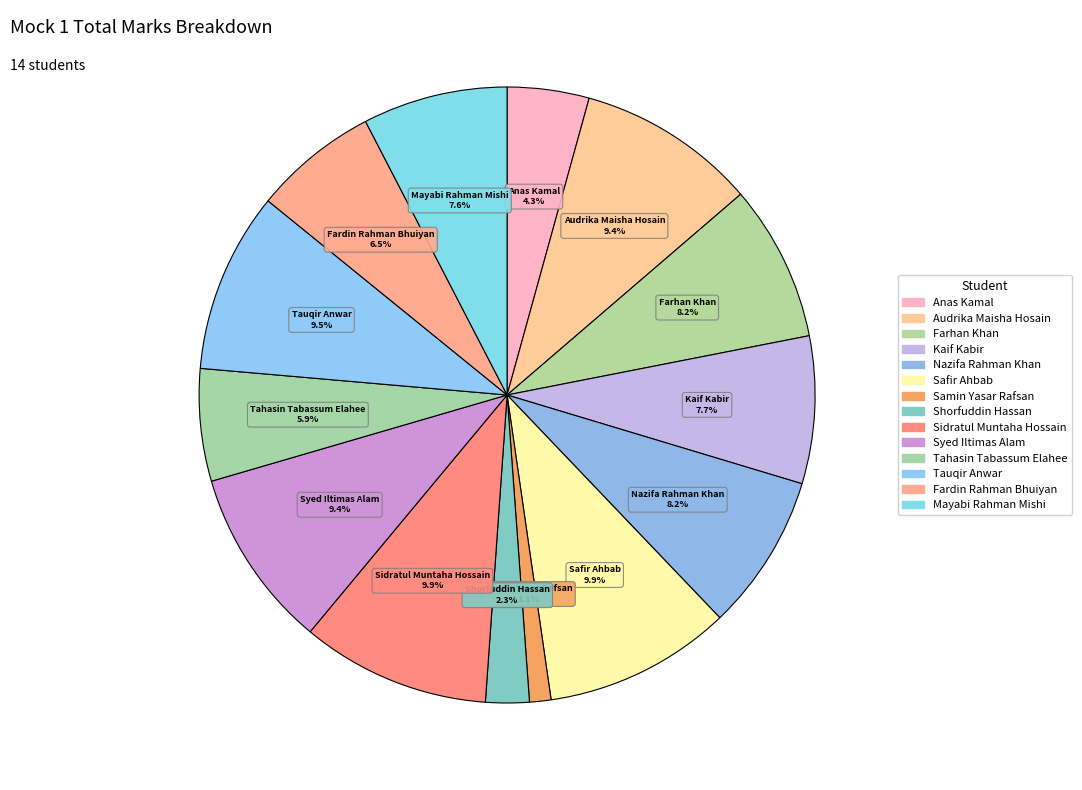

What is the change in value from Farhan Khan to Samin Yasar Rafsan?

-52.0